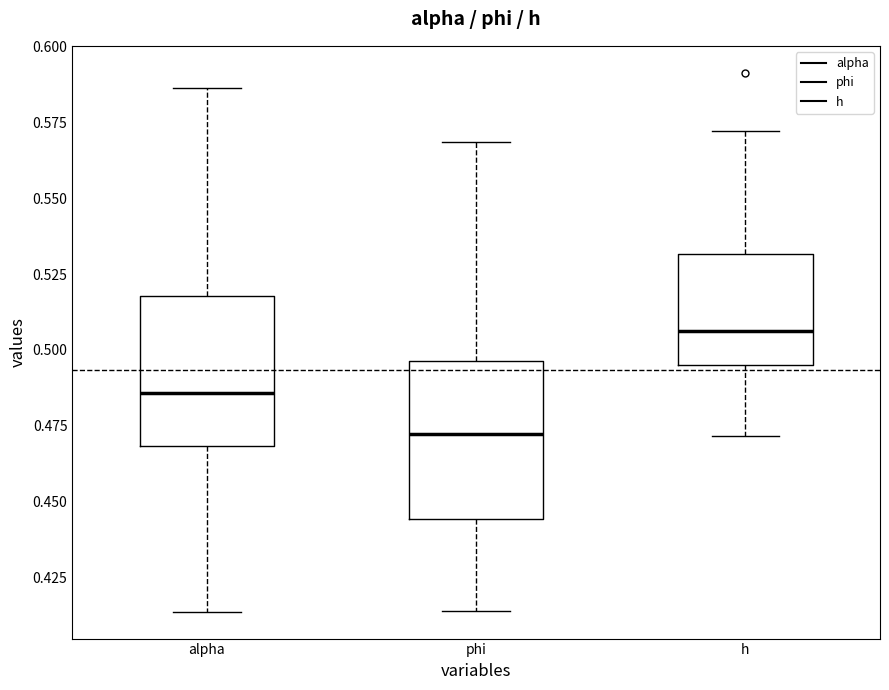

Which box's median line is the highest?

h